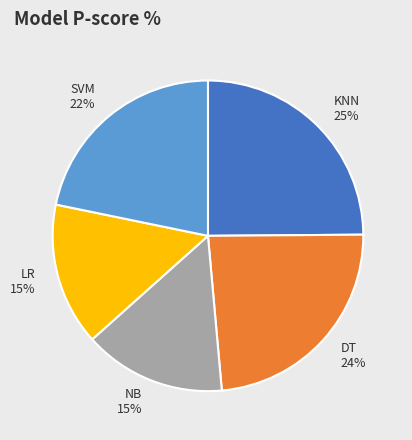

How many slices are in this pie chart?

5